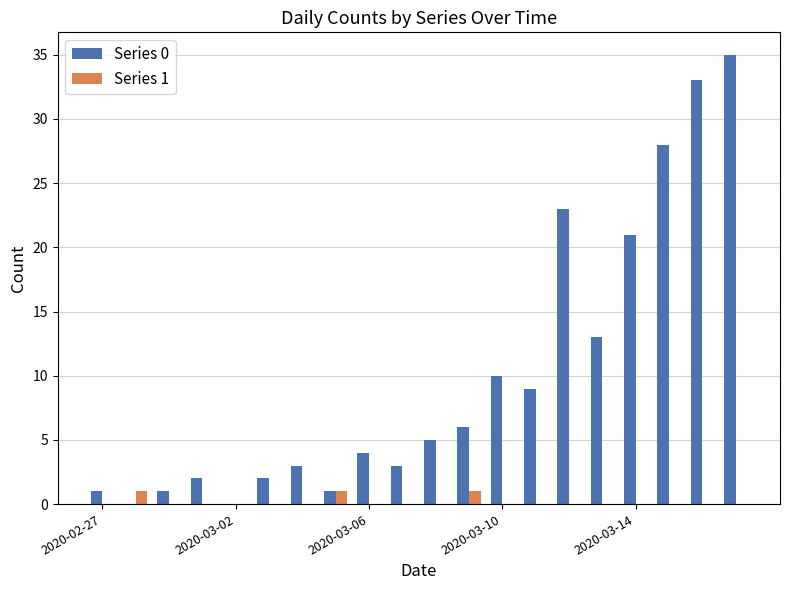

Which series has the largest total across all categories?

Series 0